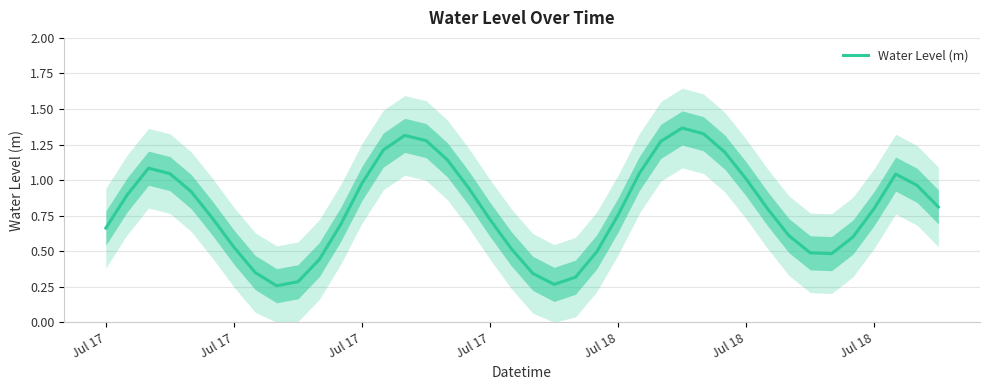

What is the difference between the maximum and second lowest values?

1.1